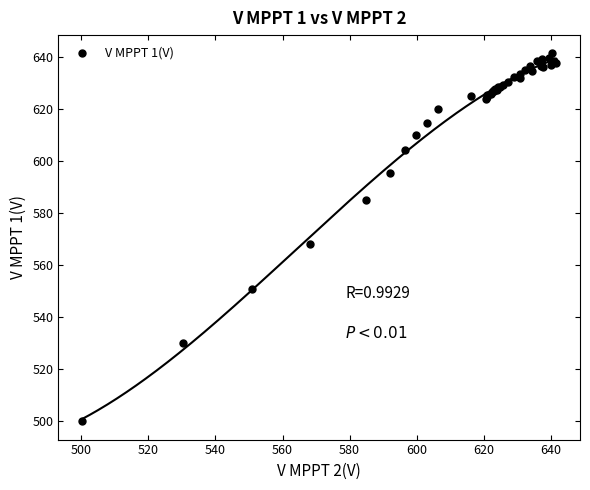

What Y value in the scatter plot is closest to 570?

568.2